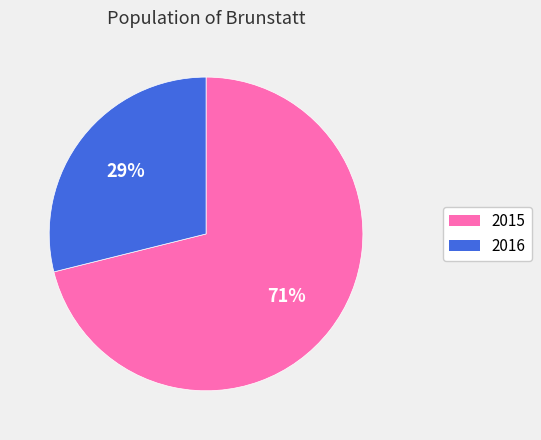

What is the largest slice in the pie chart?

2015